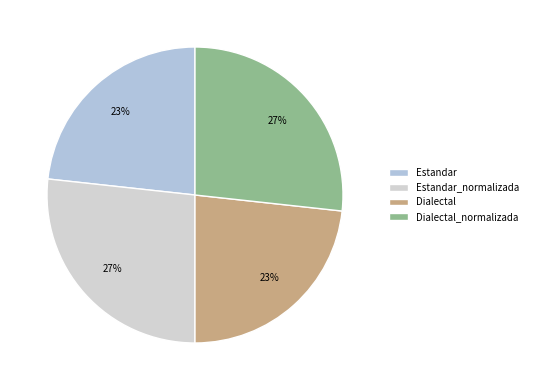

Is there any slice that represents more than half of the pie?

No